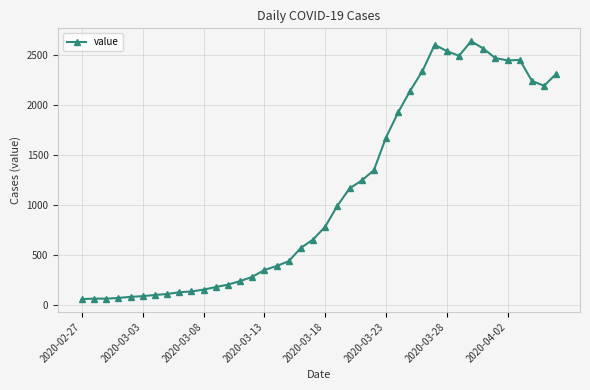

What is the value of the 31st point from the left?

2540